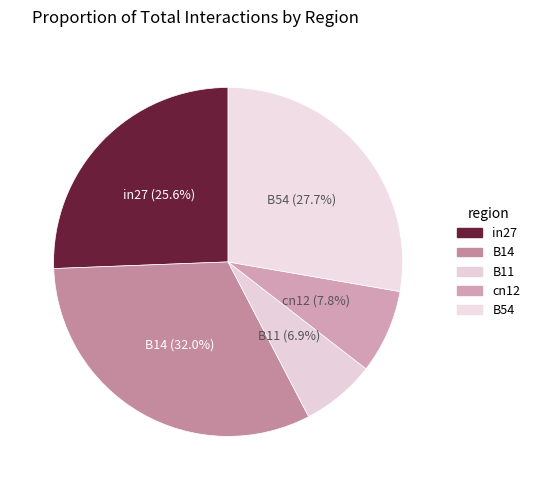

What percentage is the cn12 slice, to the nearest percent?

8%